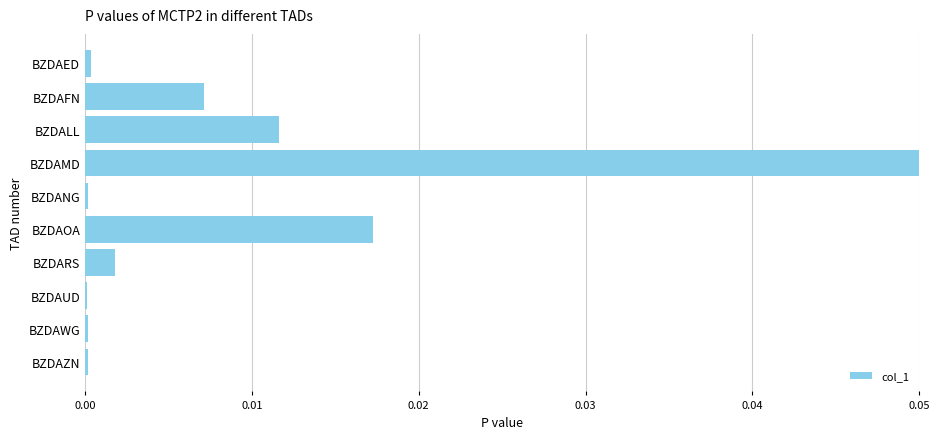

The value at BZDAZN is 0.0. True or false?

True